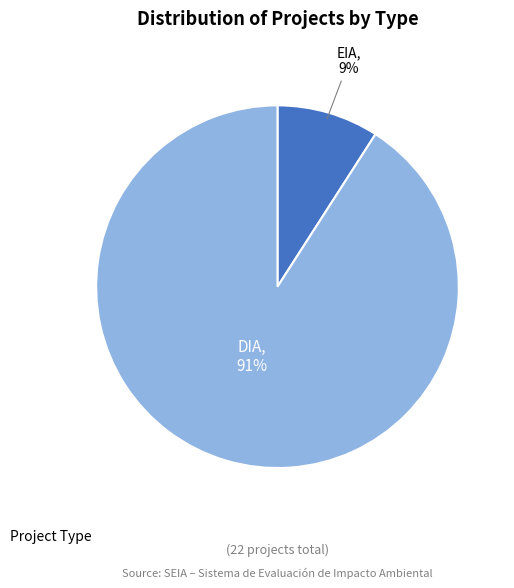

Is there a majority slice in this chart?

Yes